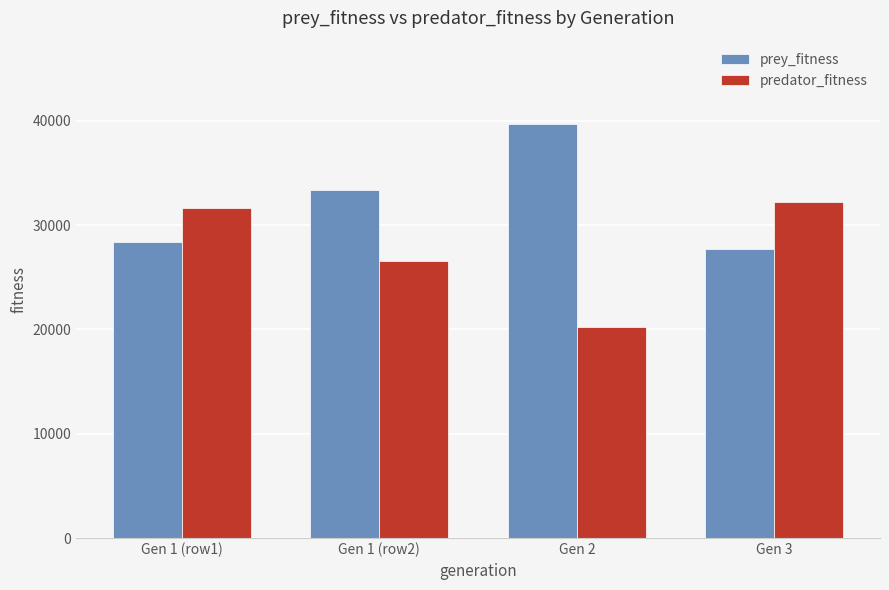

What is the minimum value shown in the chart?

20264